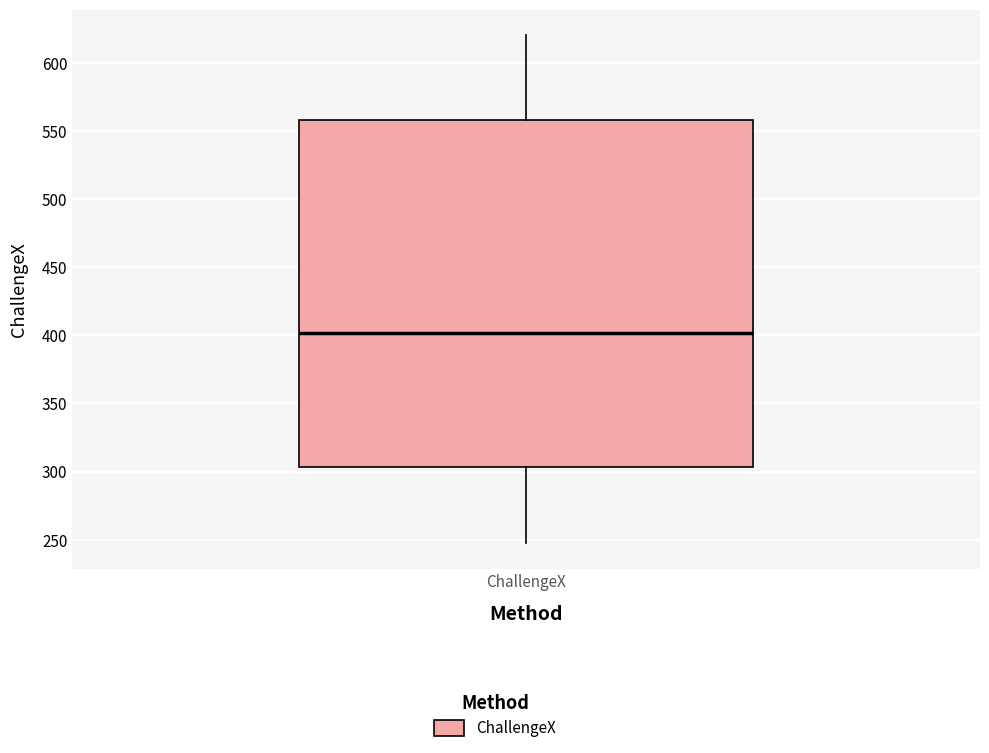

Transcribe this box plot: give where the median line is, the range the box spans, and where the two whiskers end, as read against the y-axis. The values are not printed on the chart, so give them approximately, as read against the axis.

median 400, box 305 to 560, whiskers 245 to 620